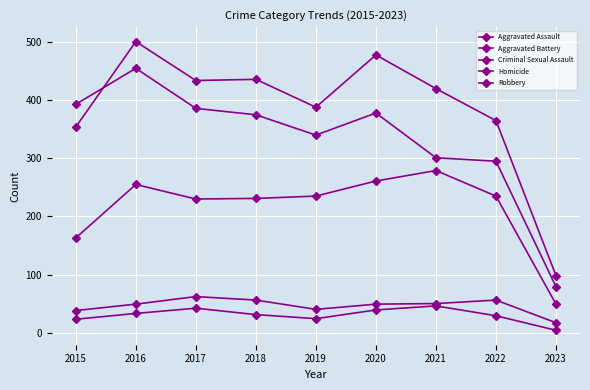

Is this an area chart (filled region under the line)?

No